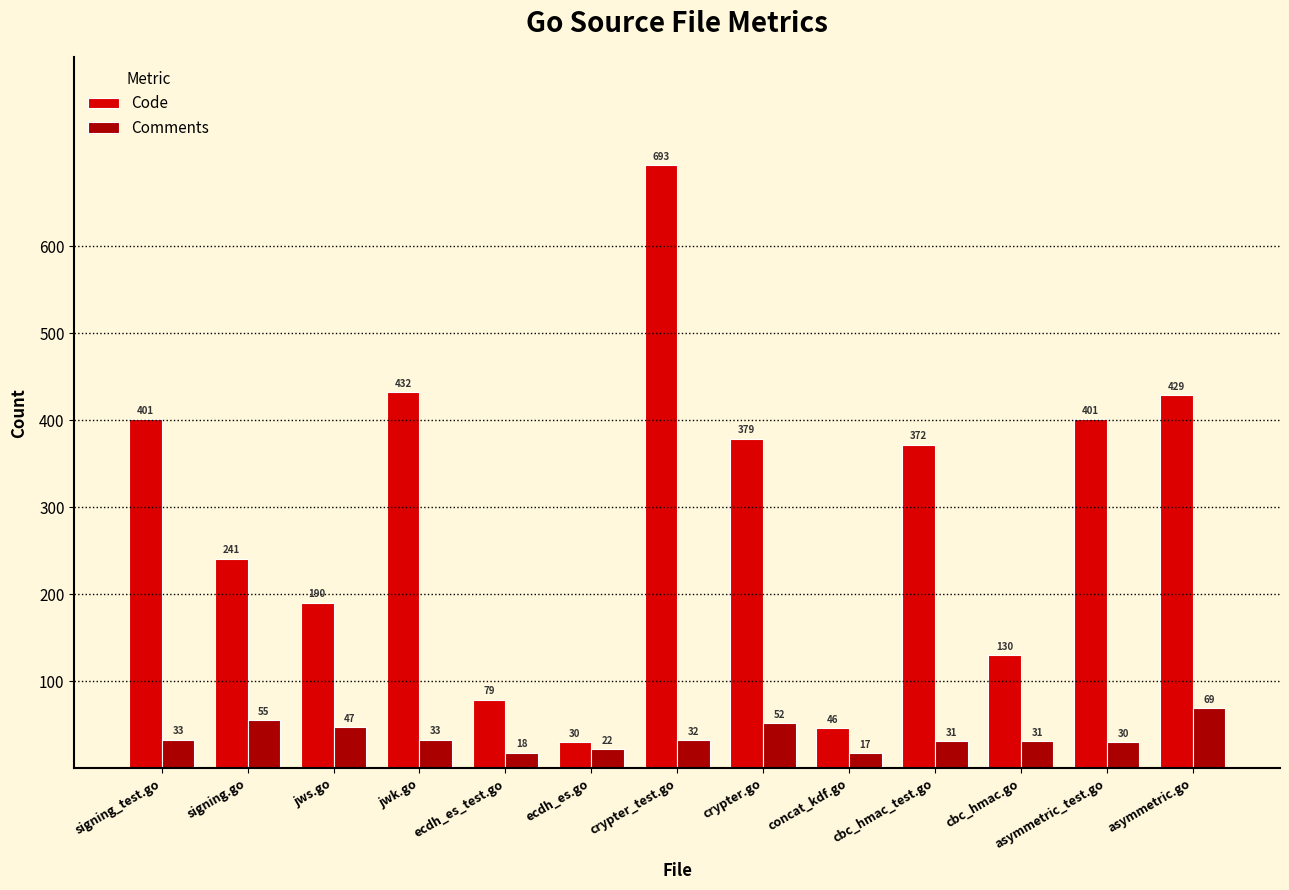

True or false: Code has a value of 373 at crypter_test.go.

False